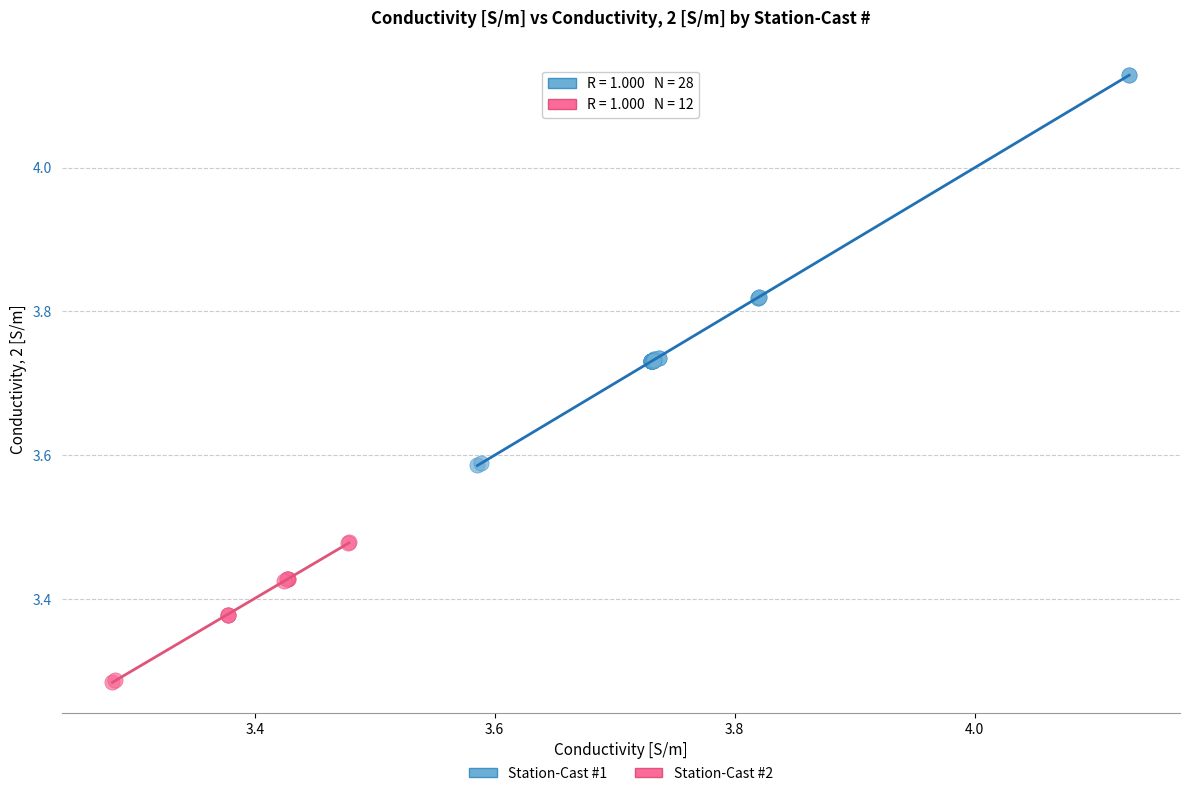

Which series contains the lowest Y value?

Station-Cast #2